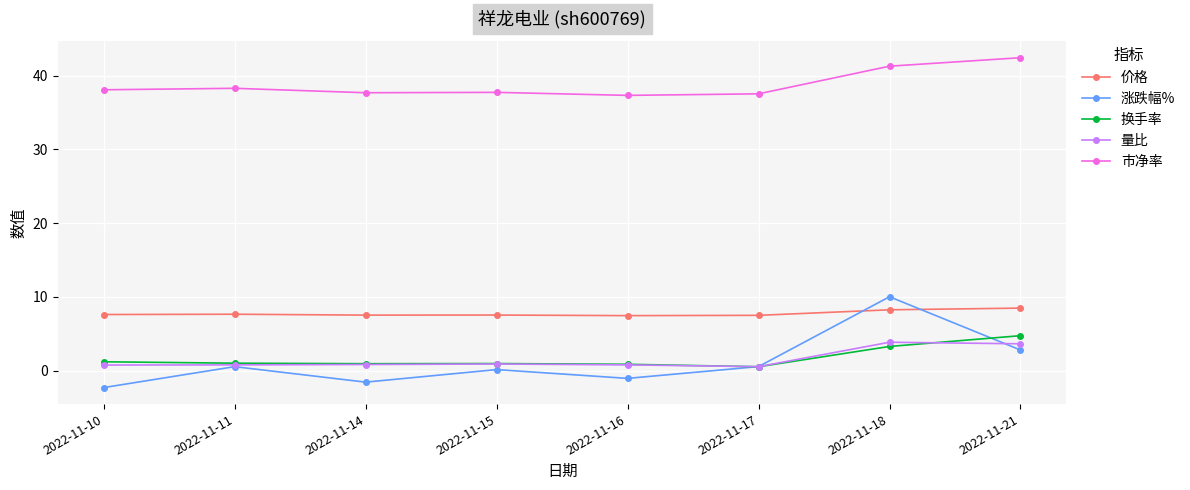

What is the maximum value for 涨跌幅%?

10.0